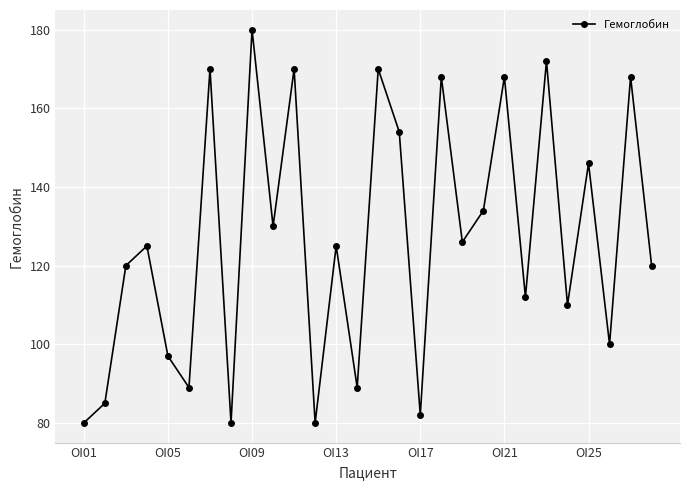

What is the value of the 11th point from the left?

170